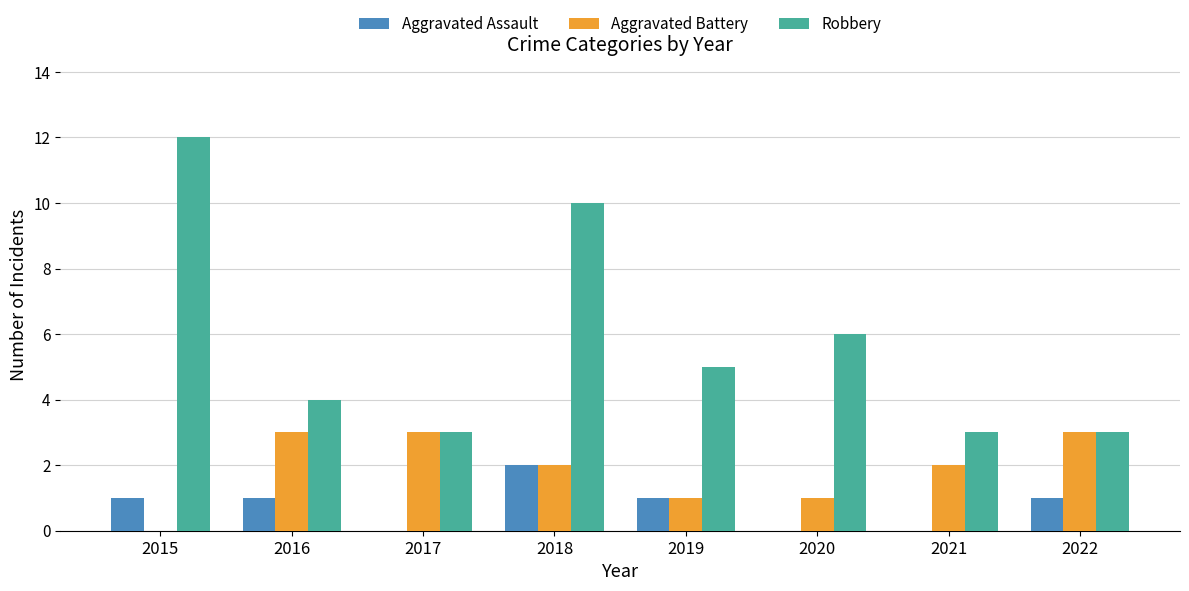

Which series has the largest total across all categories?

Robbery